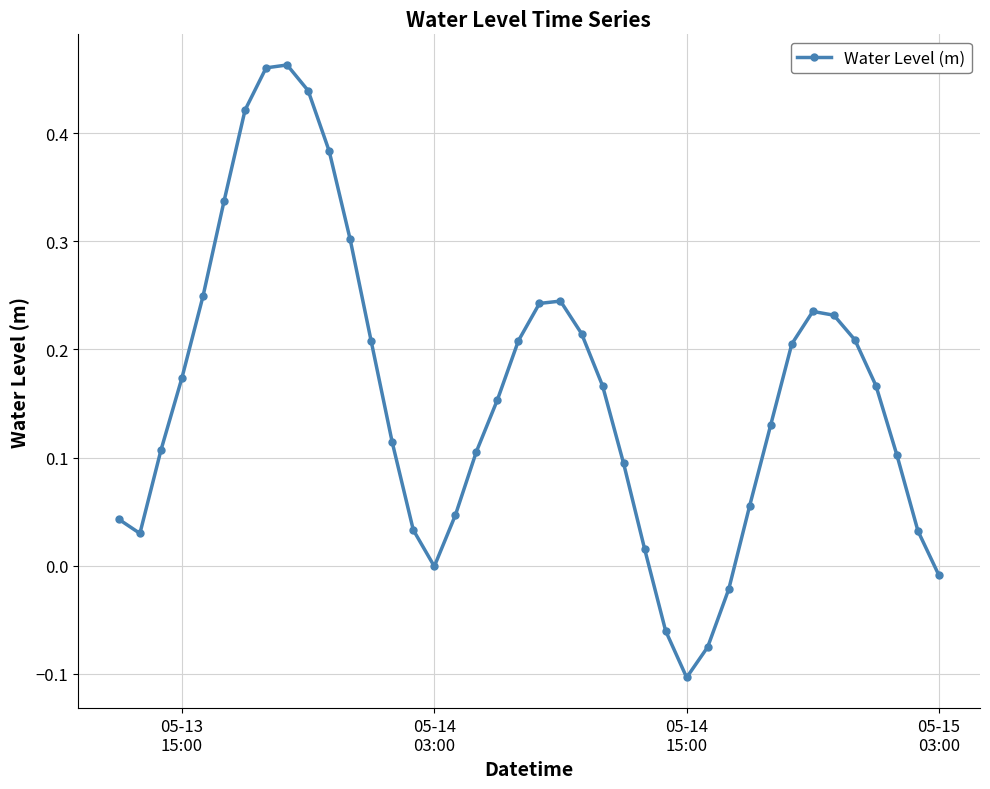

What is the difference between the maximum and minimum values?

0.6